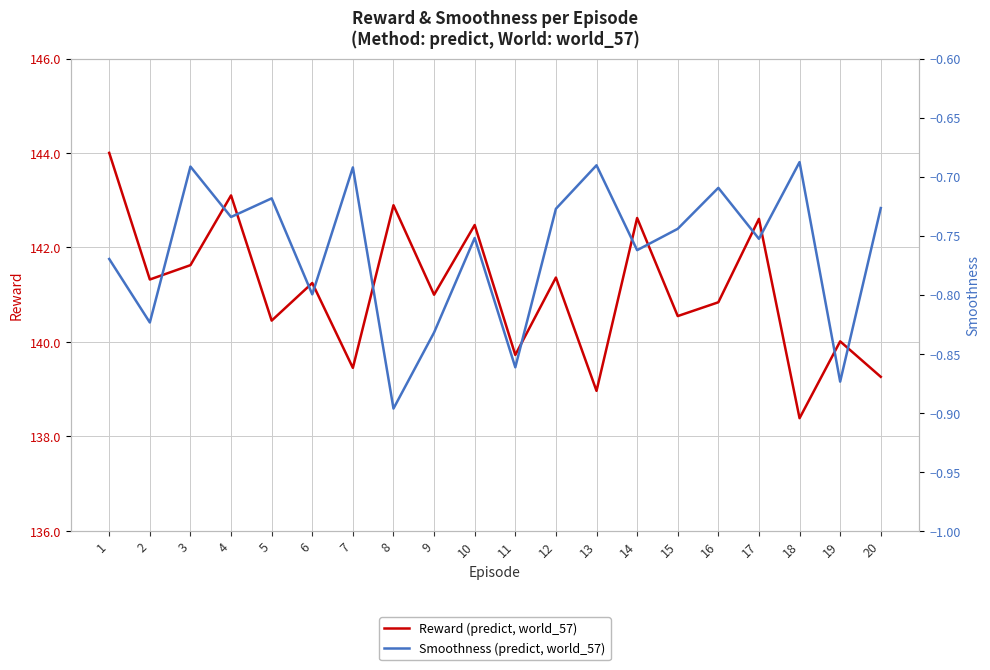

Reading right to left, extract all data points from this chart.

Reward (predict, world_57): 139.3	140.0	138.4	142.6	140.8	140.5	142.6	139.0	141.4	139.7	142.5	141.0	142.9	139.5	141.2	140.5	143.1	141.6	141.3	144.0
Smoothness (predict, world_57): -0.7	-0.9	-0.7	-0.8	-0.7	-0.7	-0.8	-0.7	-0.7	-0.9	-0.8	-0.8	-0.9	-0.7	-0.8	-0.7	-0.7	-0.7	-0.8	-0.8